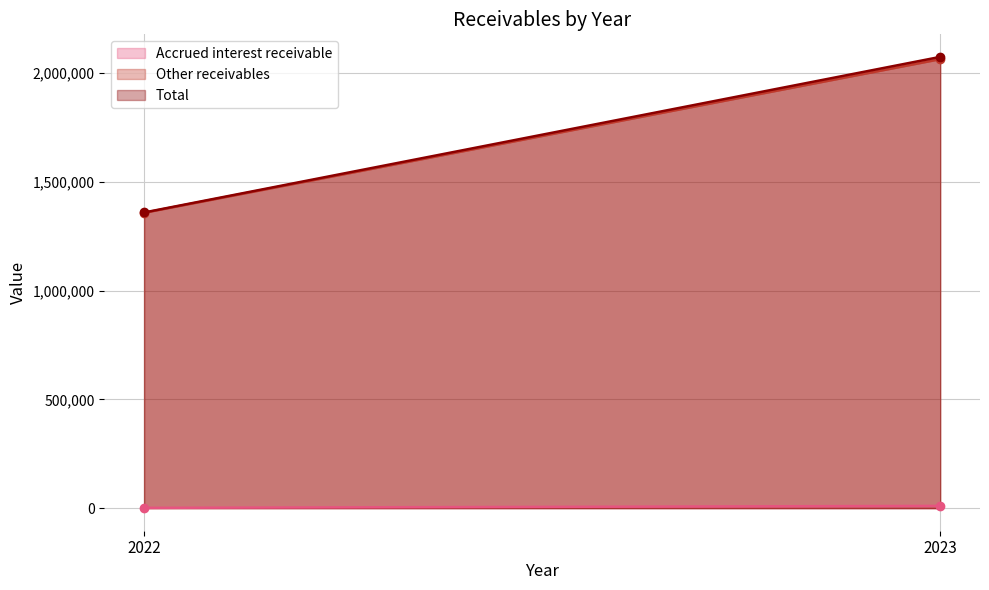

What is the difference between the maximum and minimum values in the Other receivables (line) series?

705788